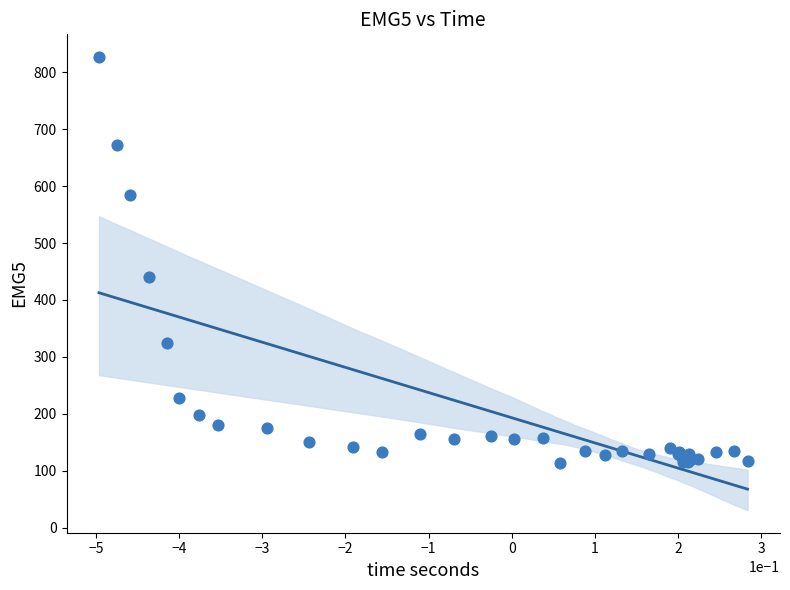

What Y value in the scatter plot is closest to 470?

441